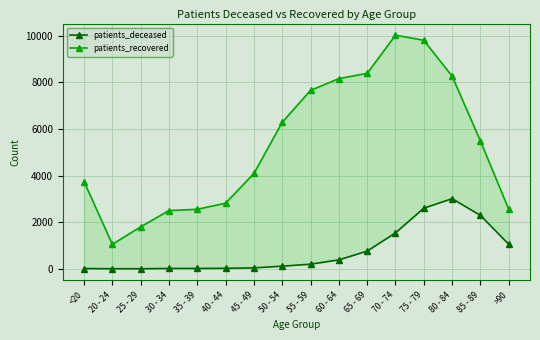

What is the difference between the maximum and minimum values in the patients_deceased series?

3004